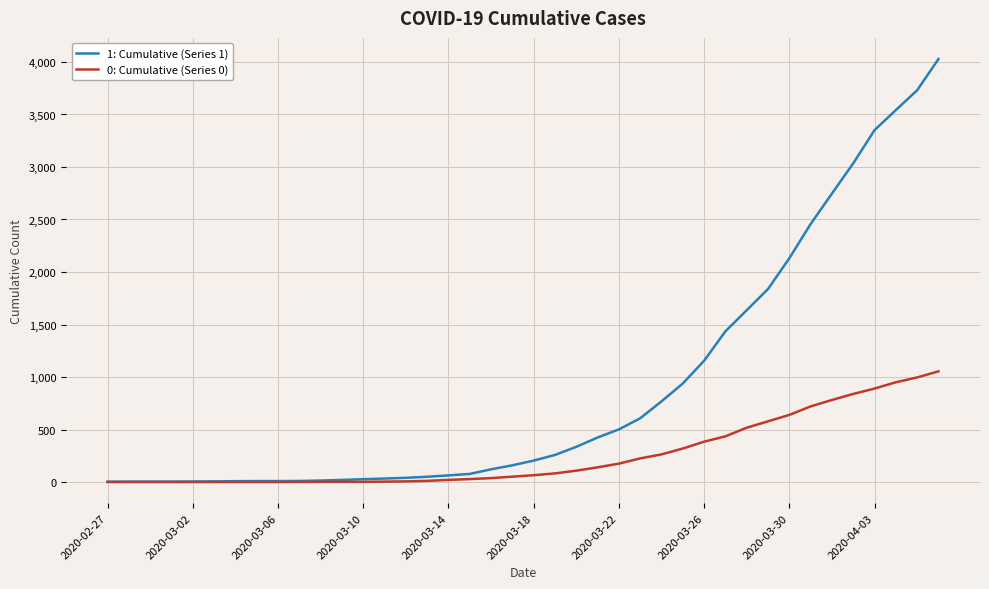

What are all the series names shown in the legend?

1: Cumulative (Series 1), 0: Cumulative (Series 0)